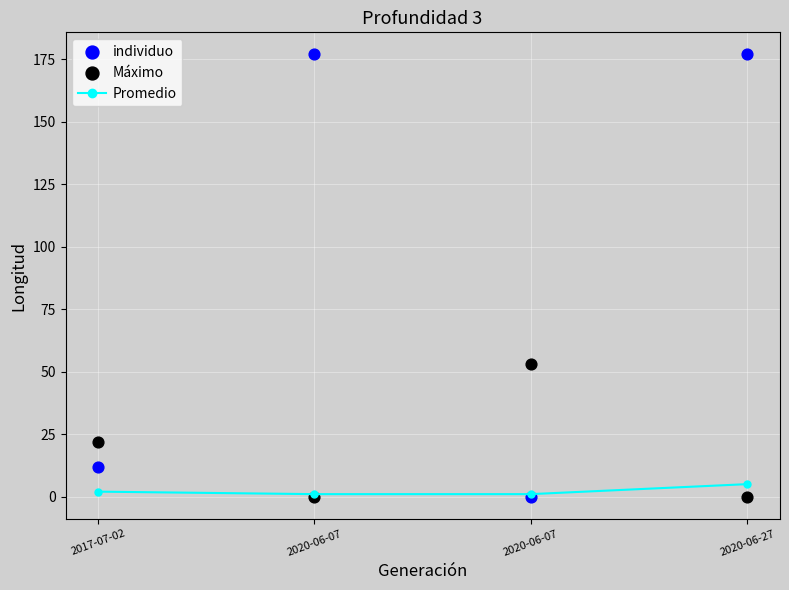

Which series has the widest spread of Y values?

individuo